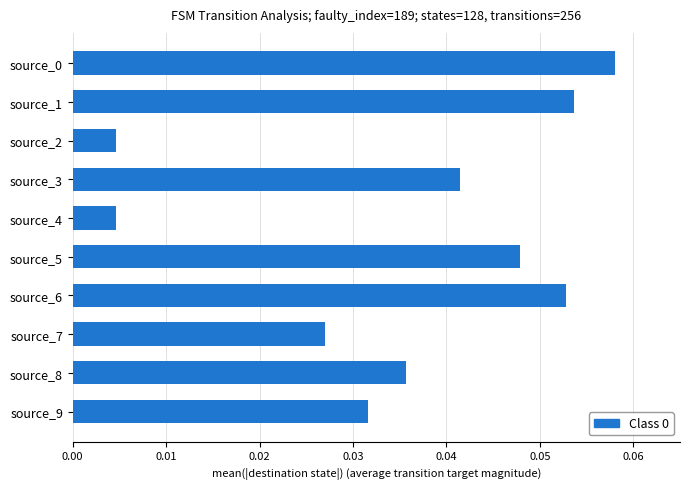

The value at source_1 is 0.0. True or false?

False